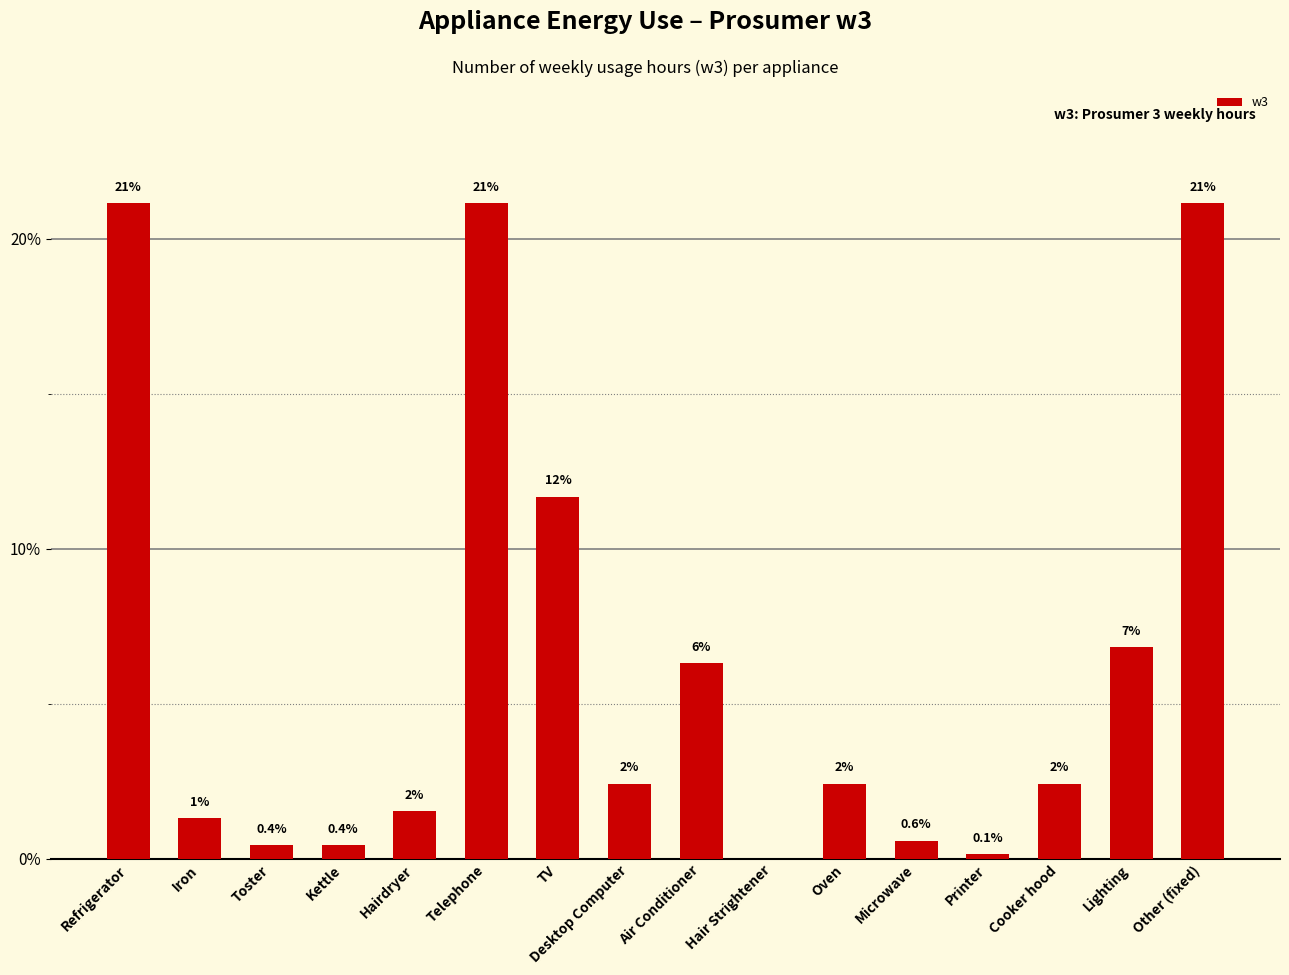

What is the difference between the second highest and second lowest values?

21.0